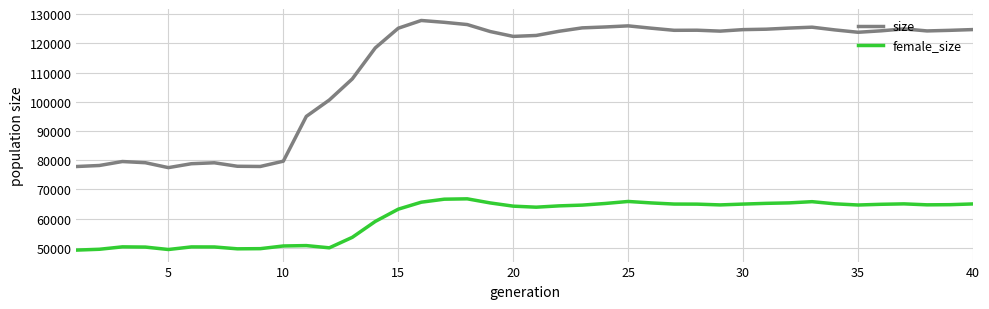

What is the minimum value for female_size?

49188